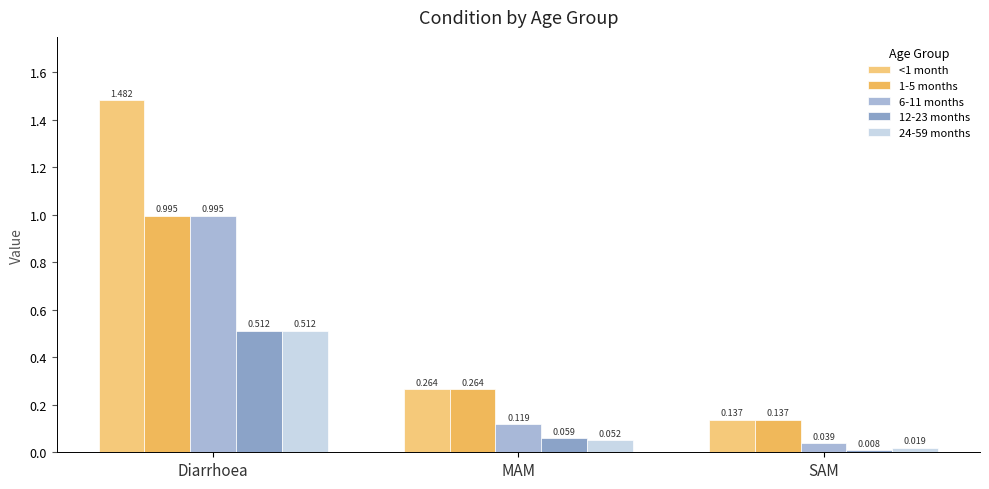

Which series has the widest spread of values?

<1 month